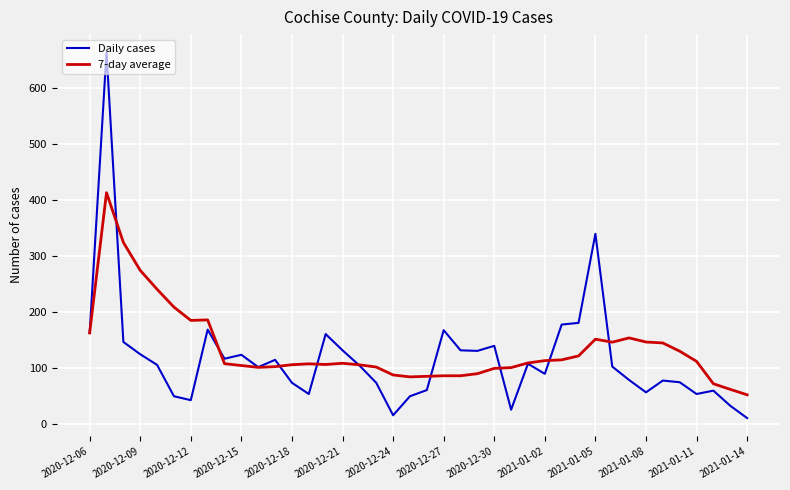

List the series in order of their peak value, lowest first.

7-day average, Daily cases